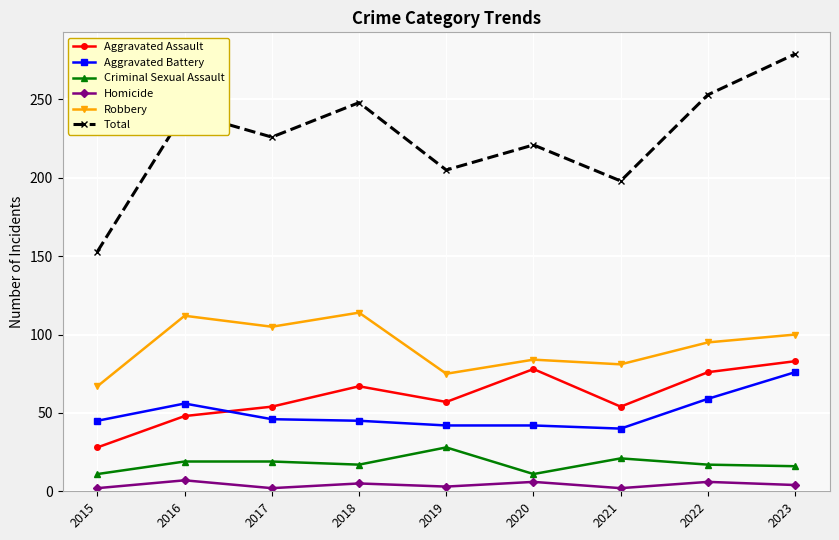

Rank the series at 2021 from highest to lowest value.

Total, Robbery, Aggravated Assault, Aggravated Battery, Criminal Sexual Assault, Homicide